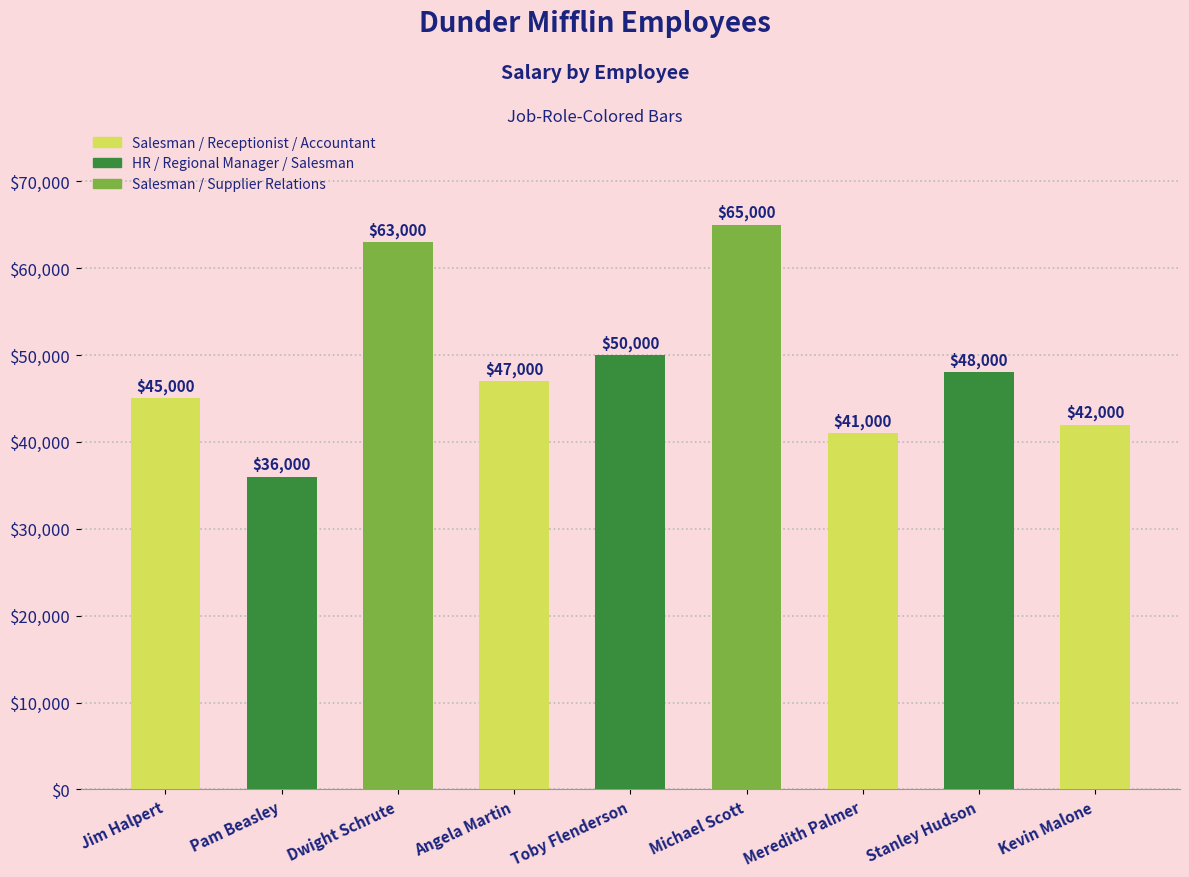

At which label is the value closest to 50500?

Toby Flenderson